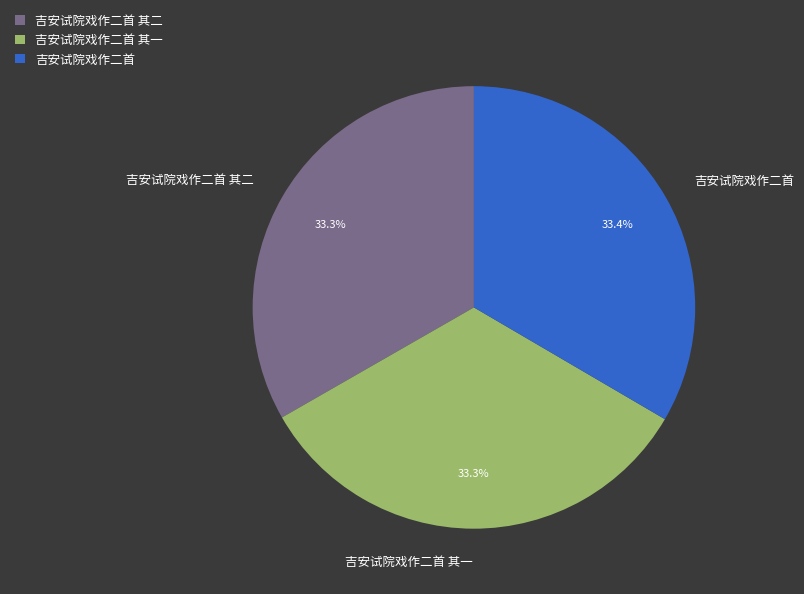

How many slices are in this pie chart?

3